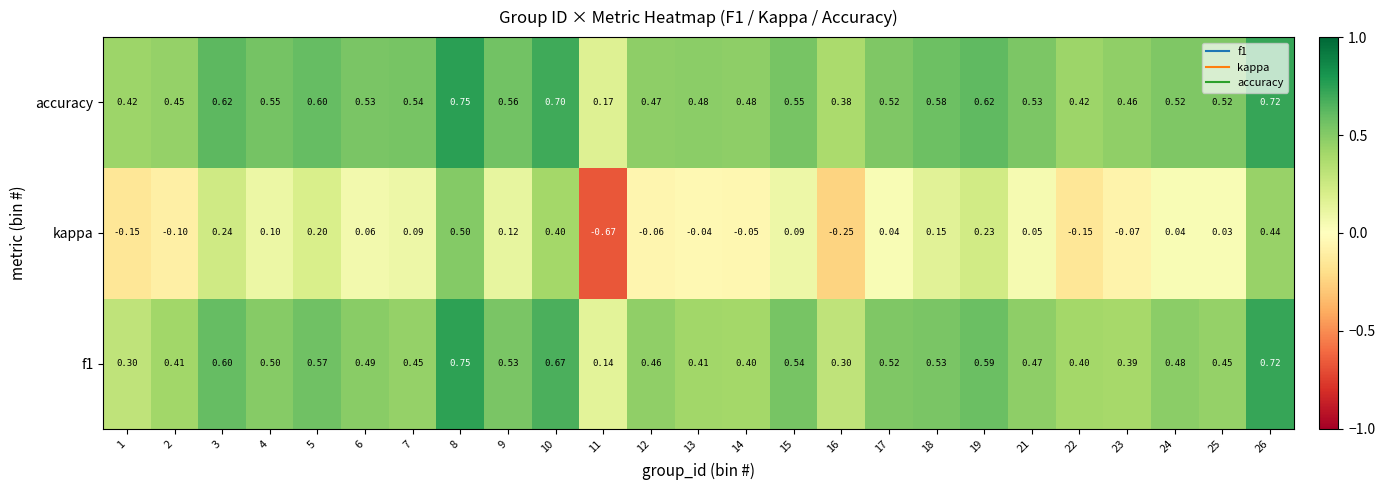

Which series has the widest spread of values?

kappa